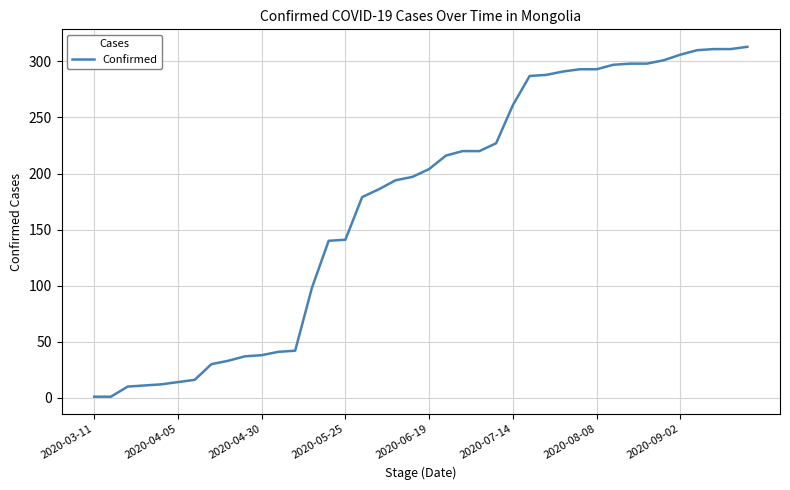

What is the difference between the maximum and minimum values?

312